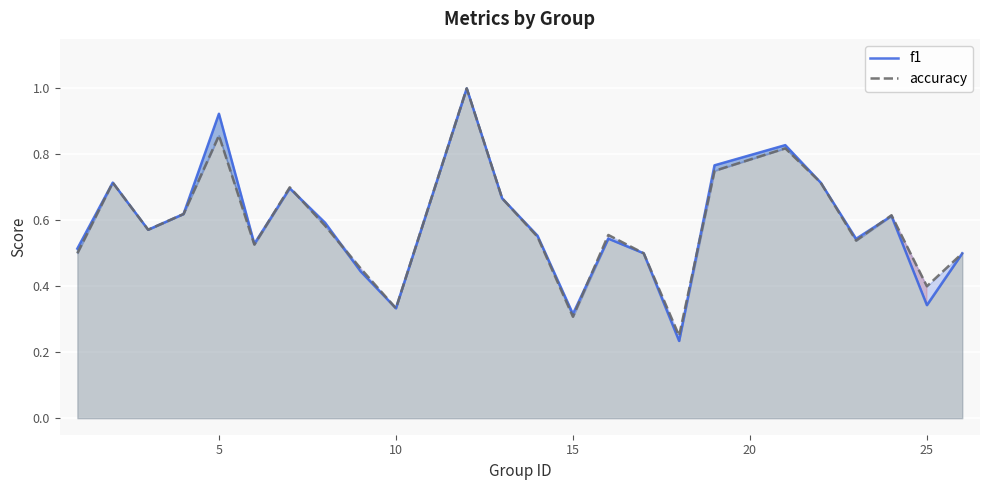

Which series has the widest spread of values?

f1